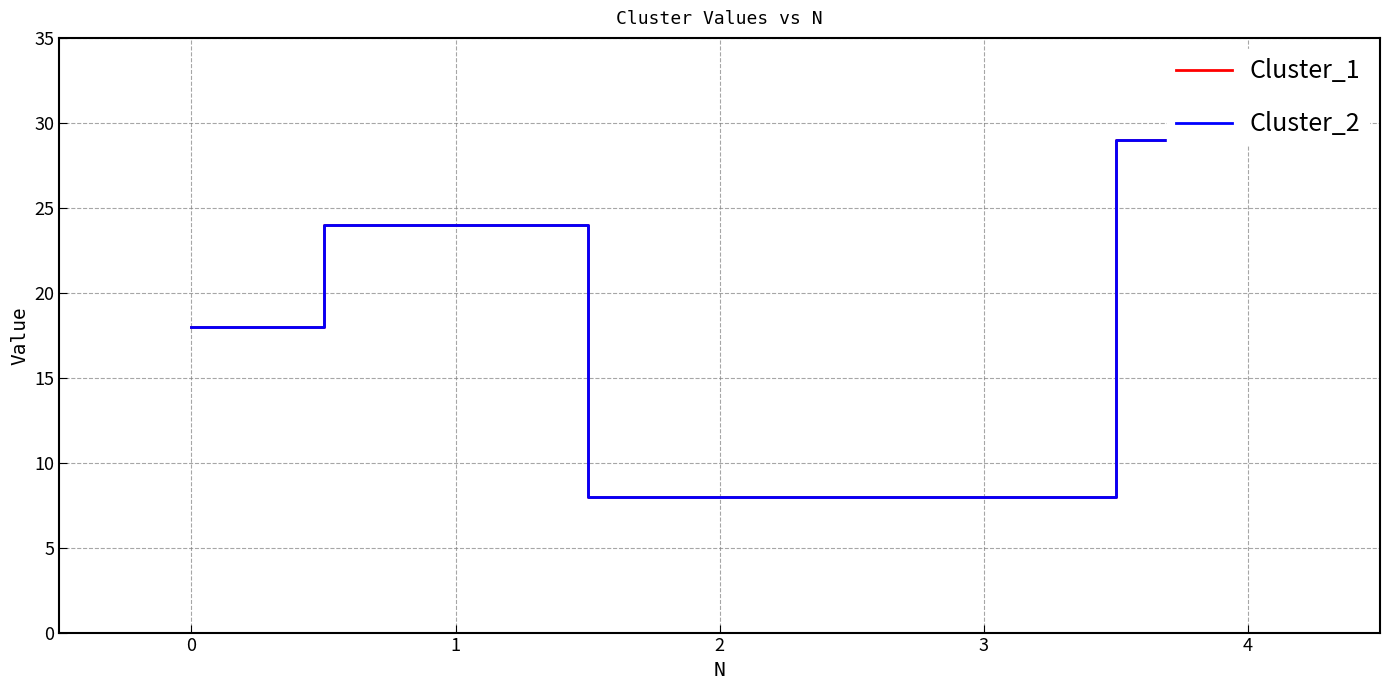

How many lines are shown in the chart?

2